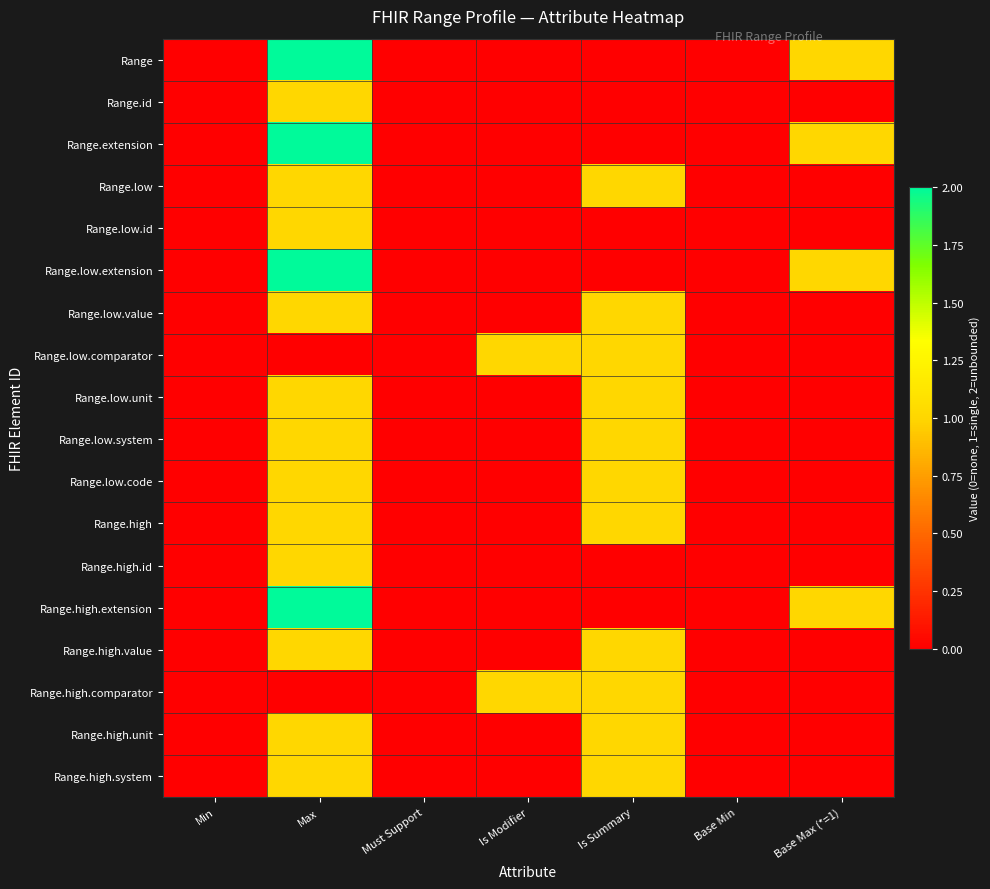

What is the spread (max minus min) of values at Max?

2